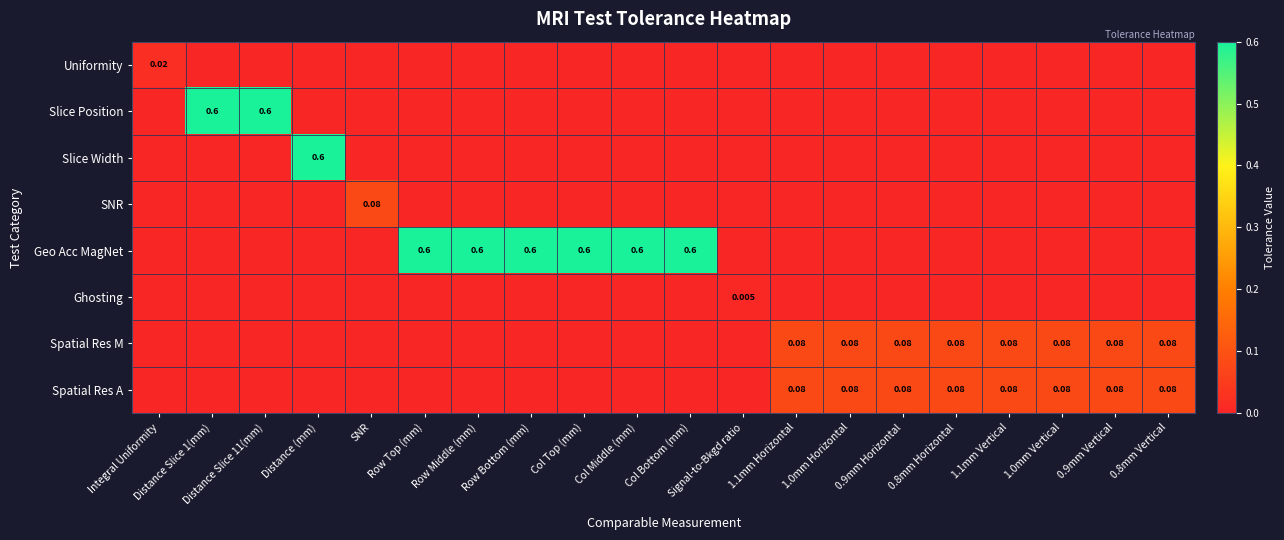

At 1.0mm Vertical, list the series in order from largest to smallest.

Spatial Res M, Spatial Res A, Uniformity, Slice Position, Slice Width, SNR, Geo Acc MagNet, Ghosting